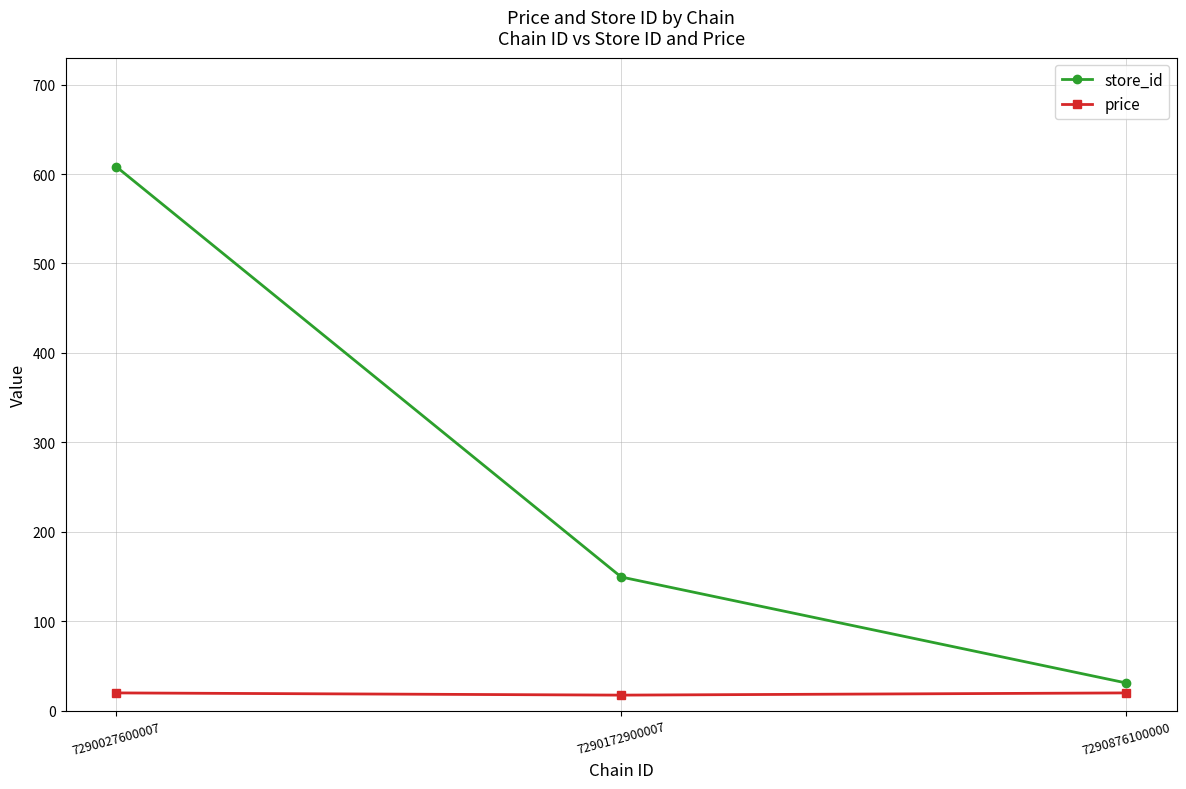

Which series has the largest range (max minus min)?

store_id